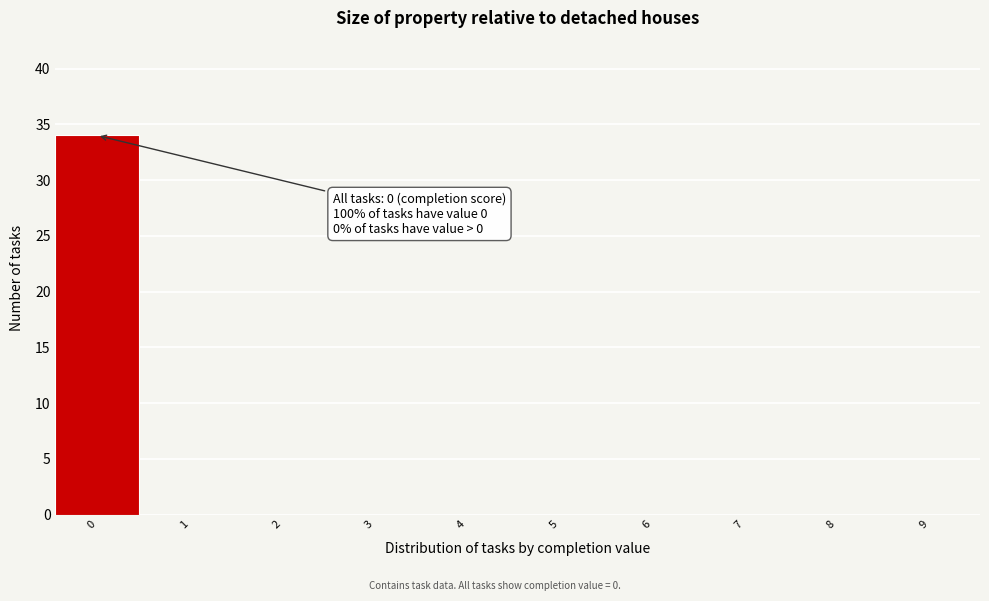

Reading right to left, list all the values displayed in this chart.

9=0	8=0	7=0	6=0	5=0	4=0	3=0	2=0	1=0	0=34